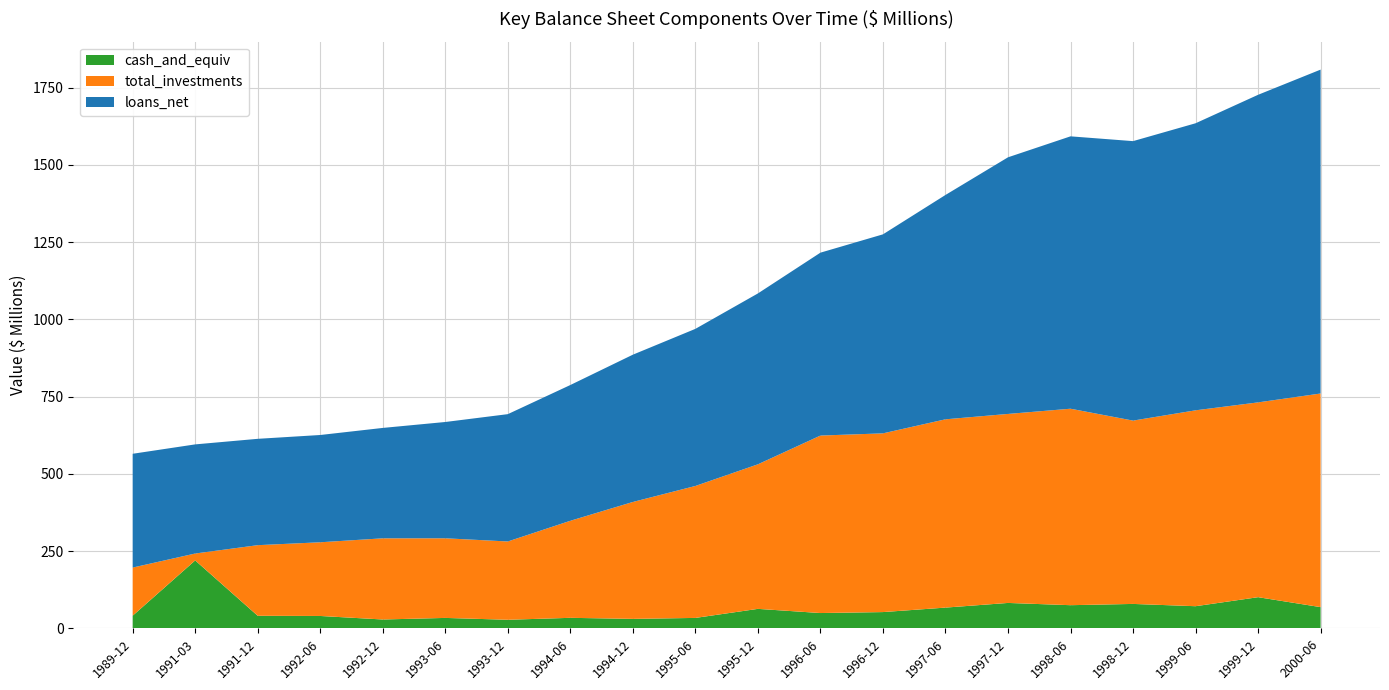

Reading left to right, transcribe all the data shown in this chart.

loans_net: 368400000	353300000	344300000	347300000	357400000	376500000	412200000	439500000	476800000	508600000	553200000	592100000	644300000	726300000	830800000	881800000	904800000	929300000	995800000	1048620000
total_investments: 155800000	22300000	228600000	238600000	262800000	257800000	253500000	314200000	378500000	427200000	468000000	574600000	578600000	609600000	611900000	636100000	593500000	634200000	630700000	691602000
cash_and_equiv: 40800000	219800000	40500000	39900000	28500000	33600000	27600000	33900000	30500000	33600000	62900000	49400000	52500000	67000000	82100000	74800000	78900000	71500000	100700000	68543000